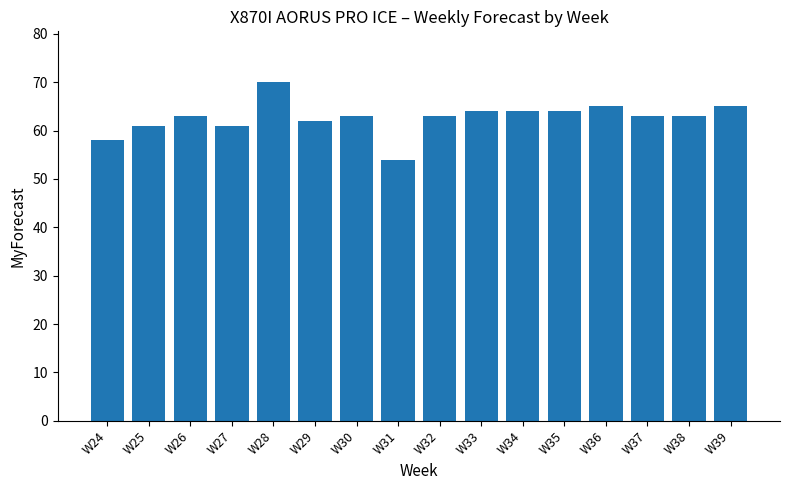

Between W27 and W37, which is larger?

W37